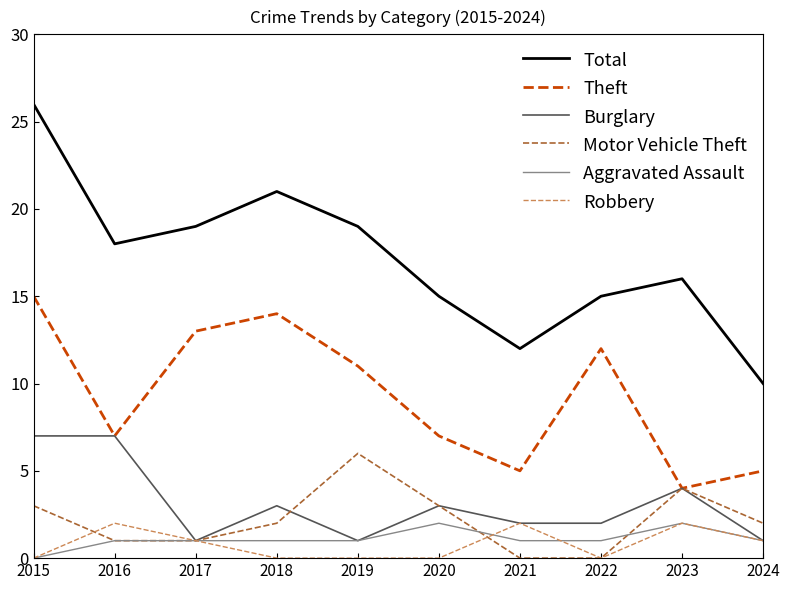

What is the total value across all series at 2015?

51